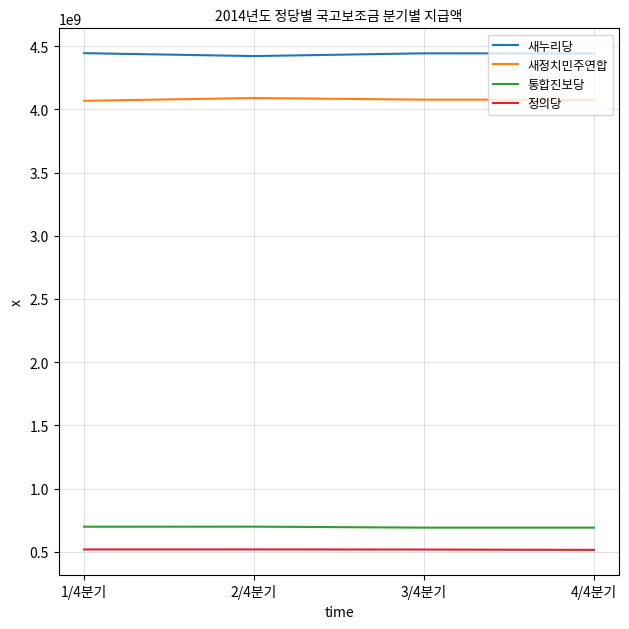

True or false: 새정치민주연합 and 새누리당 cross at least once.

False